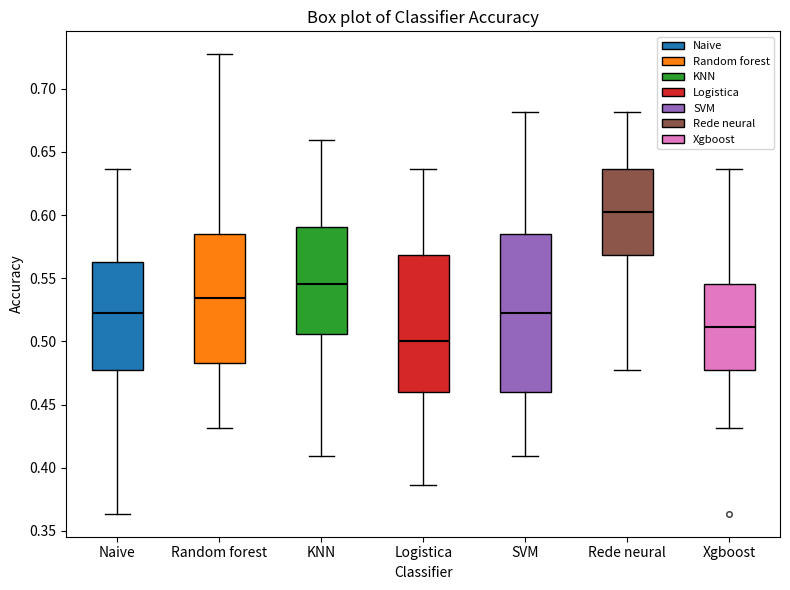

Comparing the boxes themselves (not the whiskers), which one is the tallest?

SVM